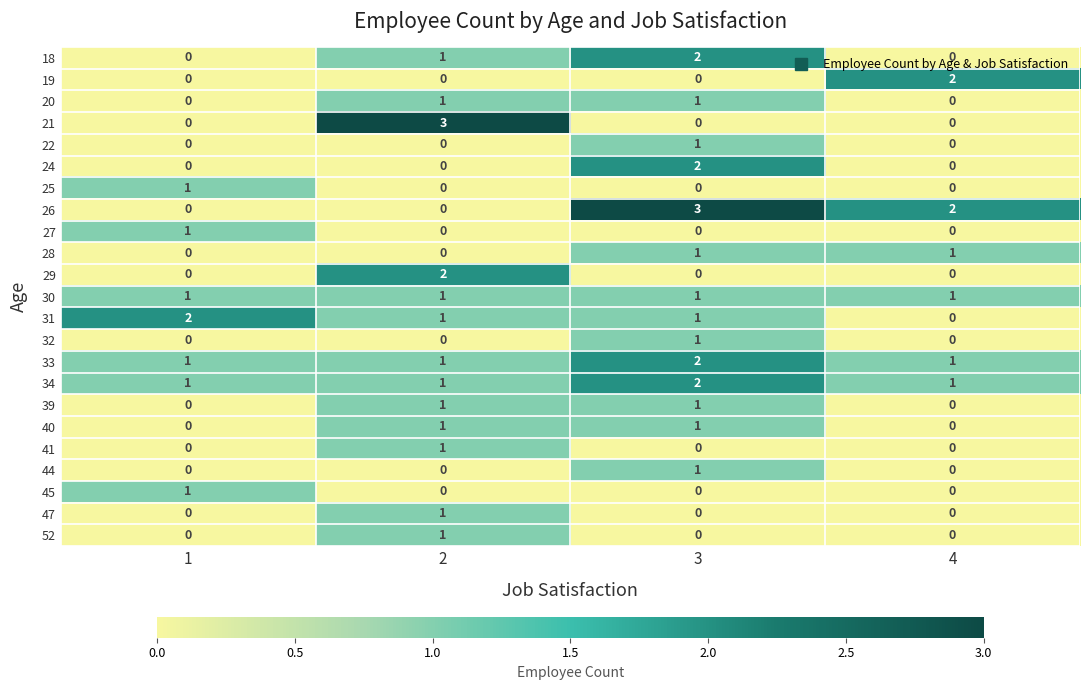

Which category has the highest value in the 34 series?

3